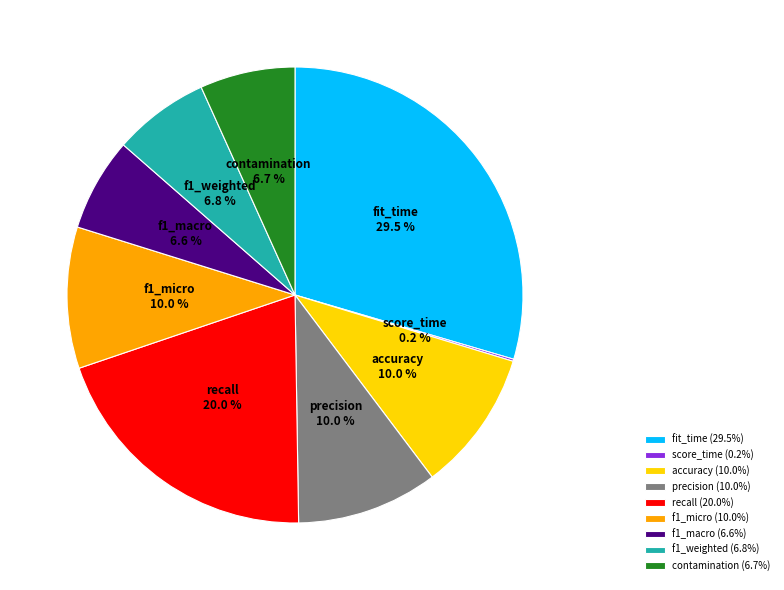

Is f1_weighted the majority of the pie?

No